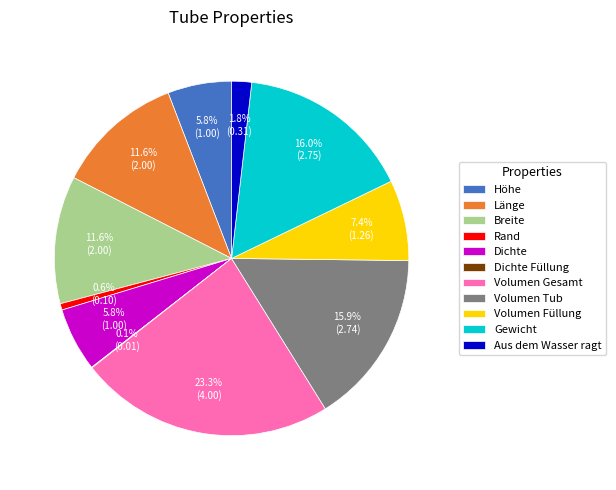

Which slice is the largest?

Volumen Gesamt